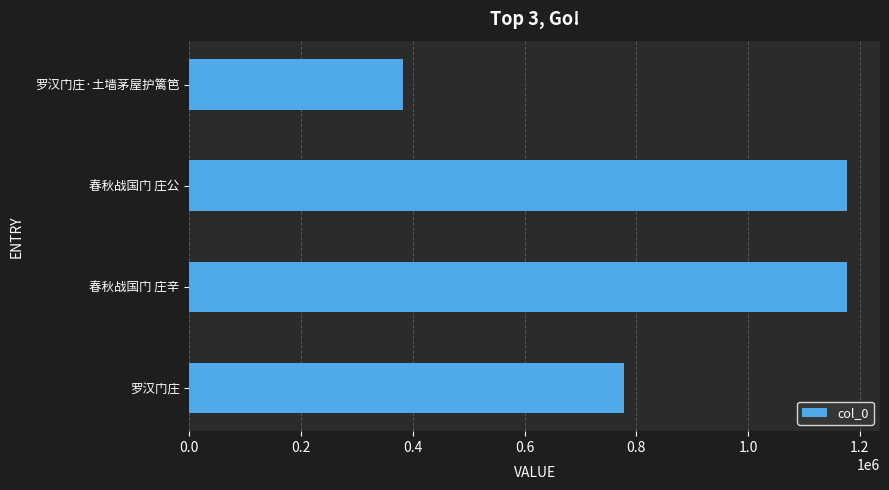

Is it true that the value at 春秋战国门 庄公 is 1177507?

True